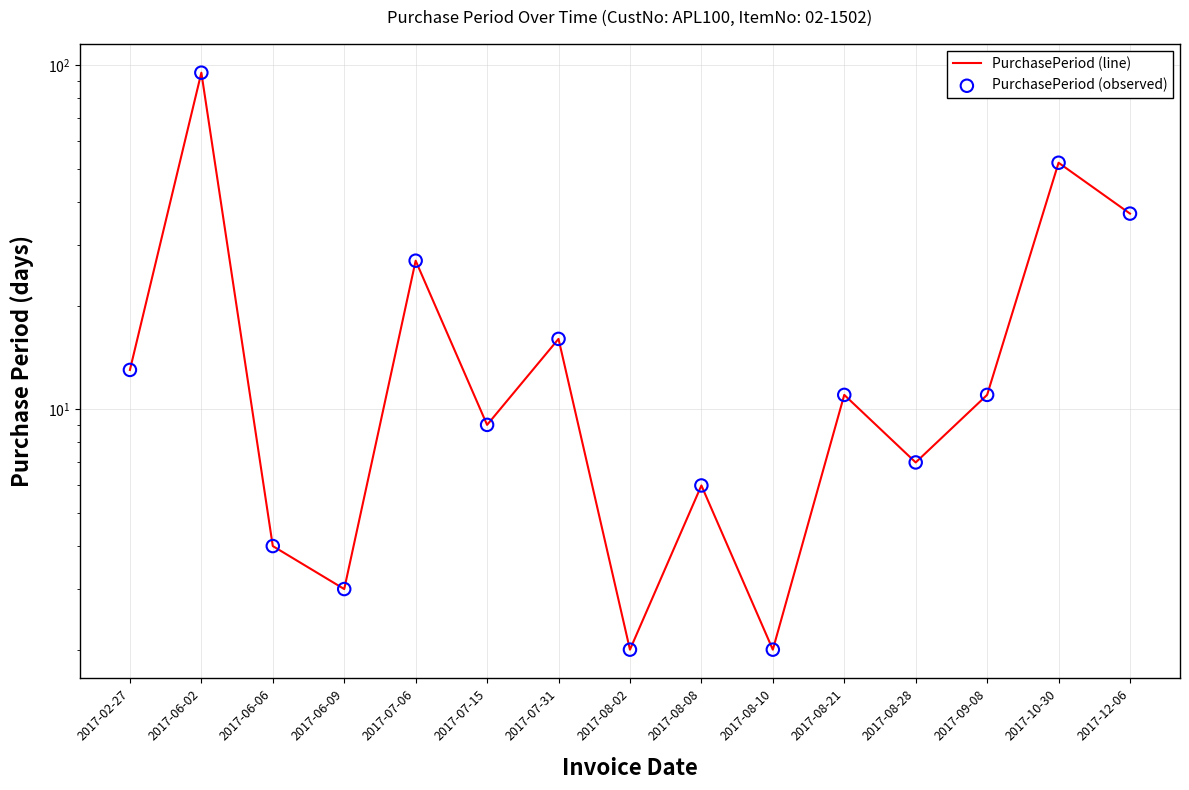

At how many categories does at least one series exceed 18?

4